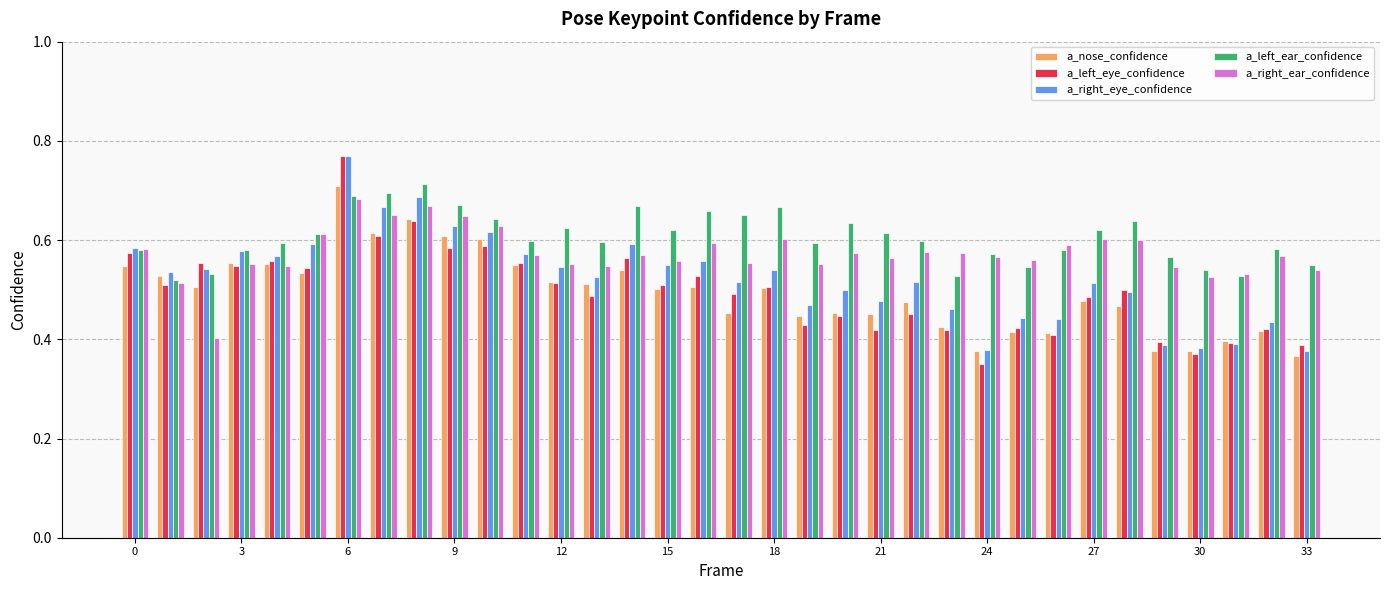

What is the sum of all a_right_eye_confidence values?

17.8